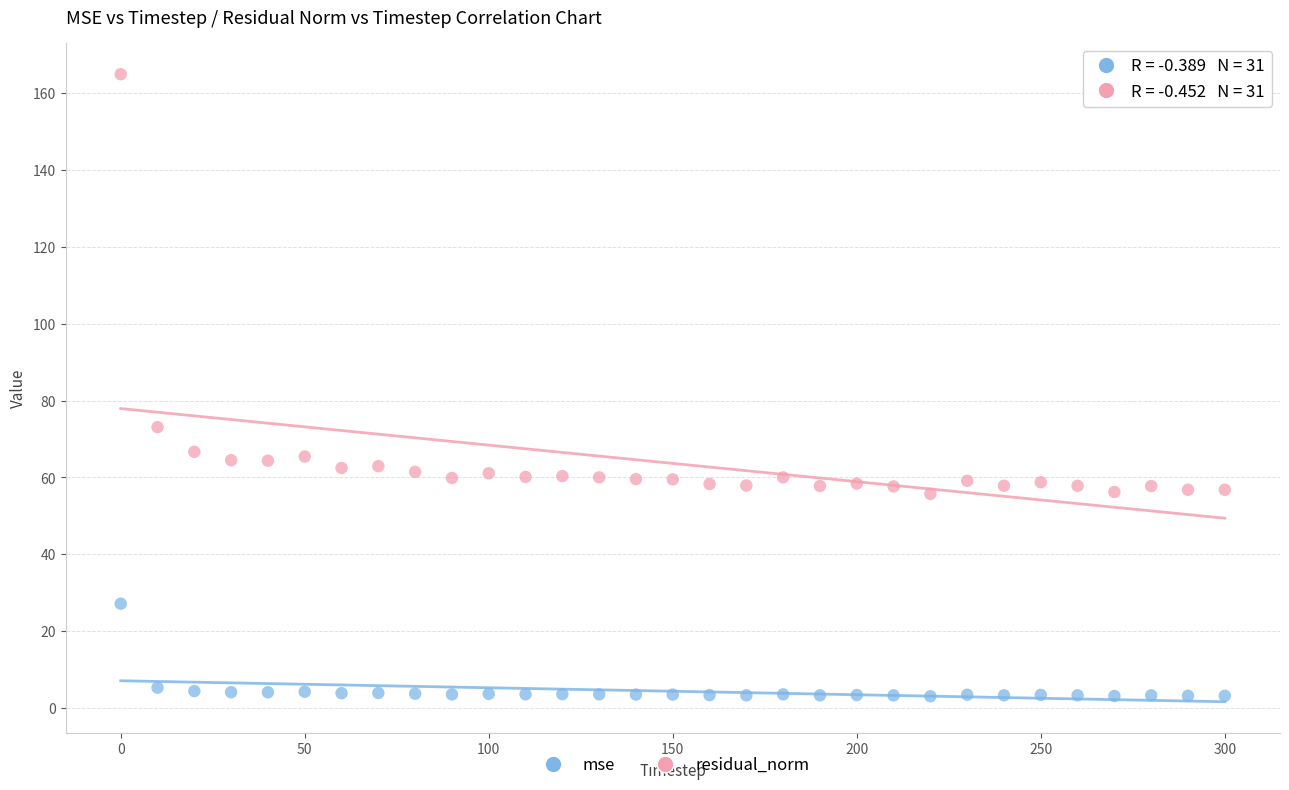

Which series has the largest Y range (max minus min)?

residual_norm